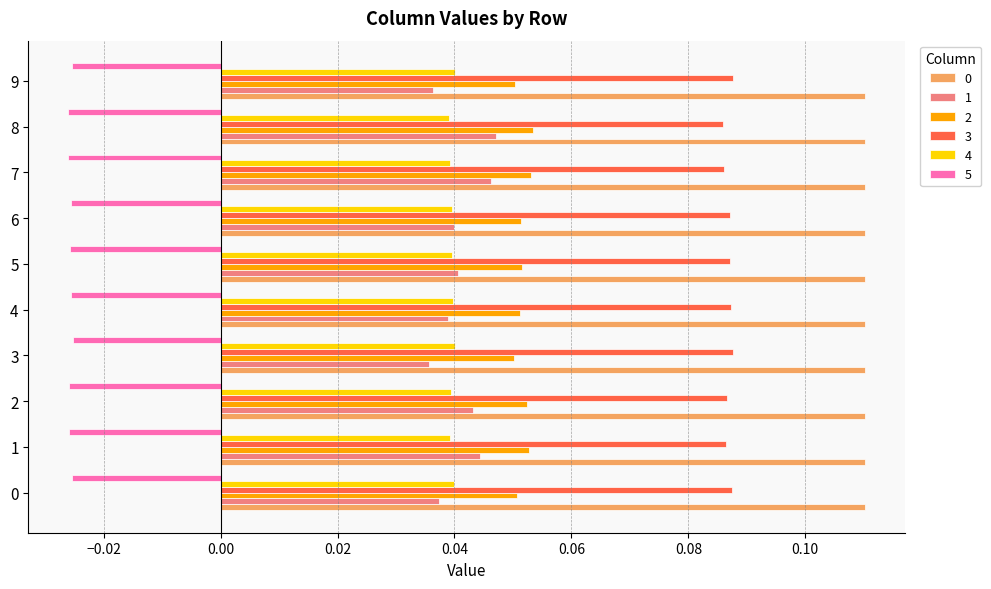

Is the value of 5 at 3 greater than the value of 3 at 4?

No